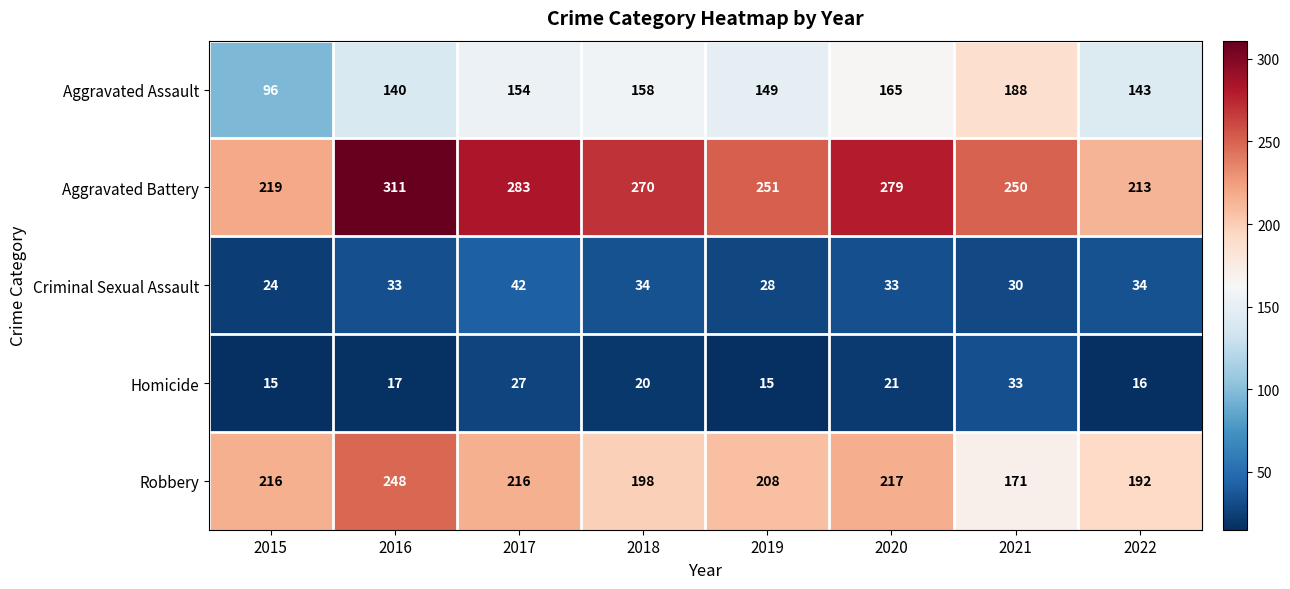

The value of Aggravated Battery at 2017 is 283. True or false?

True